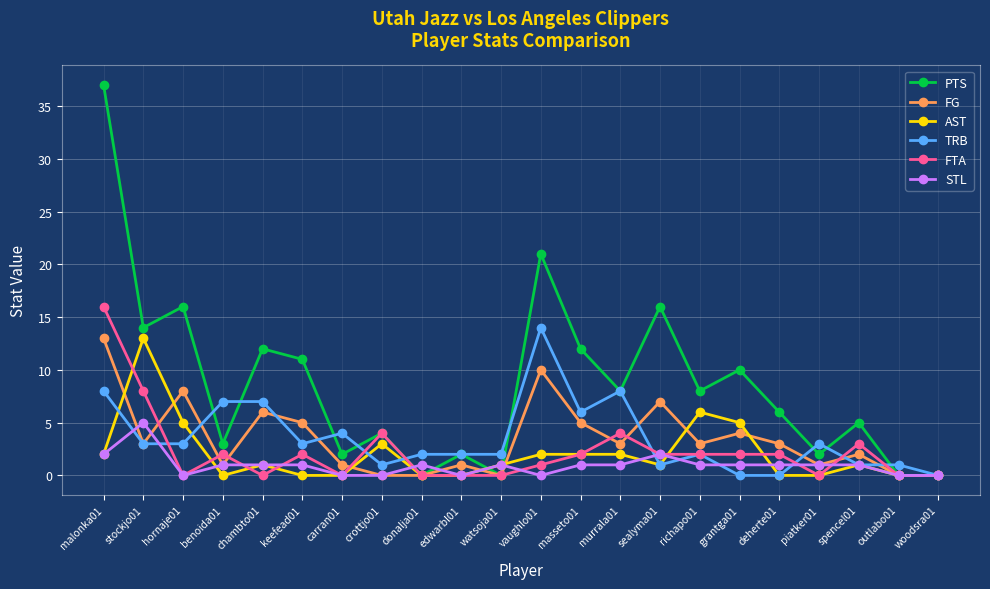

Which series has the largest total across all categories?

PTS